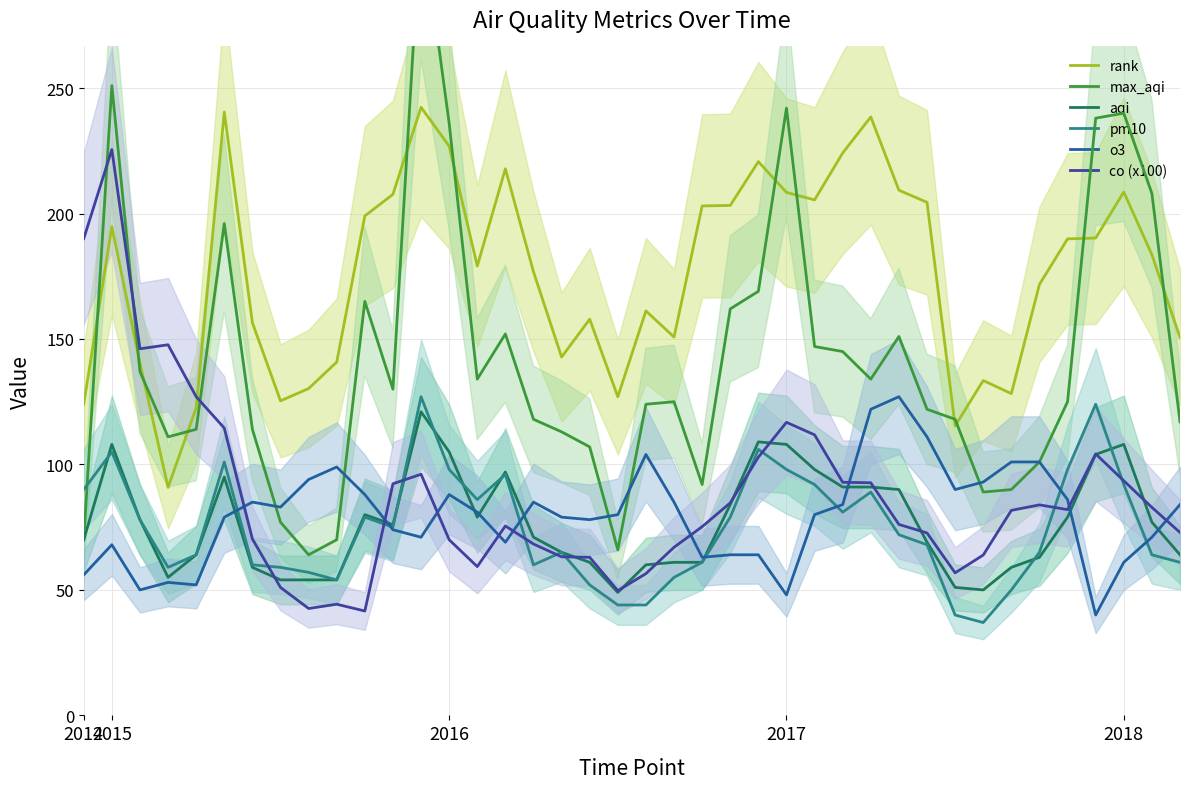

How many lines are shown in the chart?

6